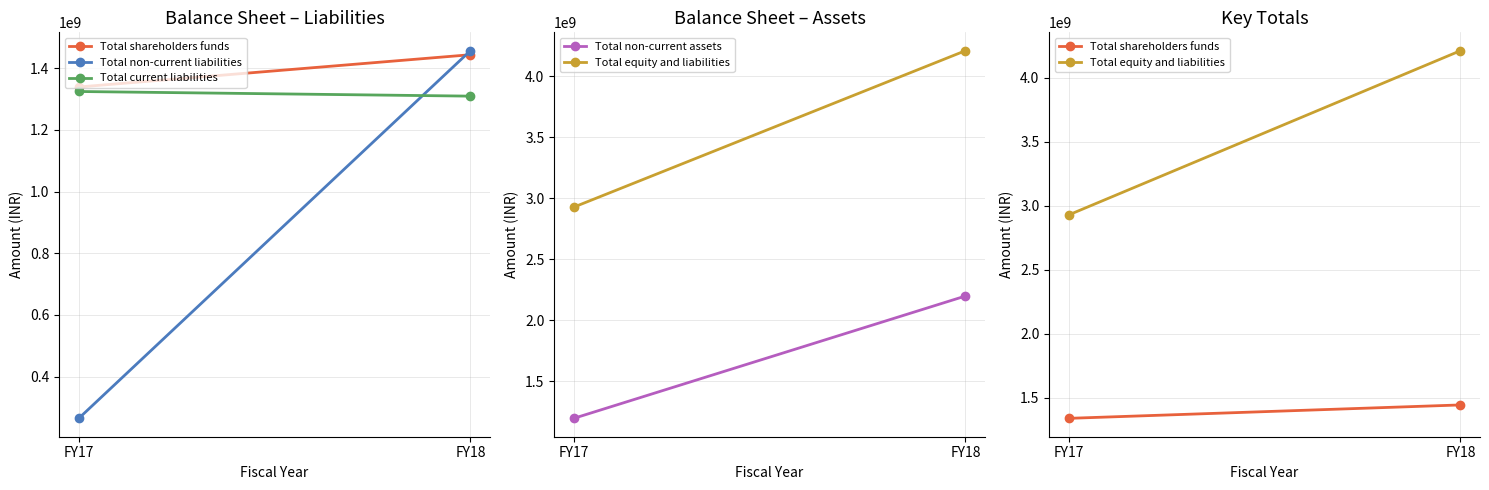

What is the value of the Total non-current liabilities point at the 1st from the left?

264316963